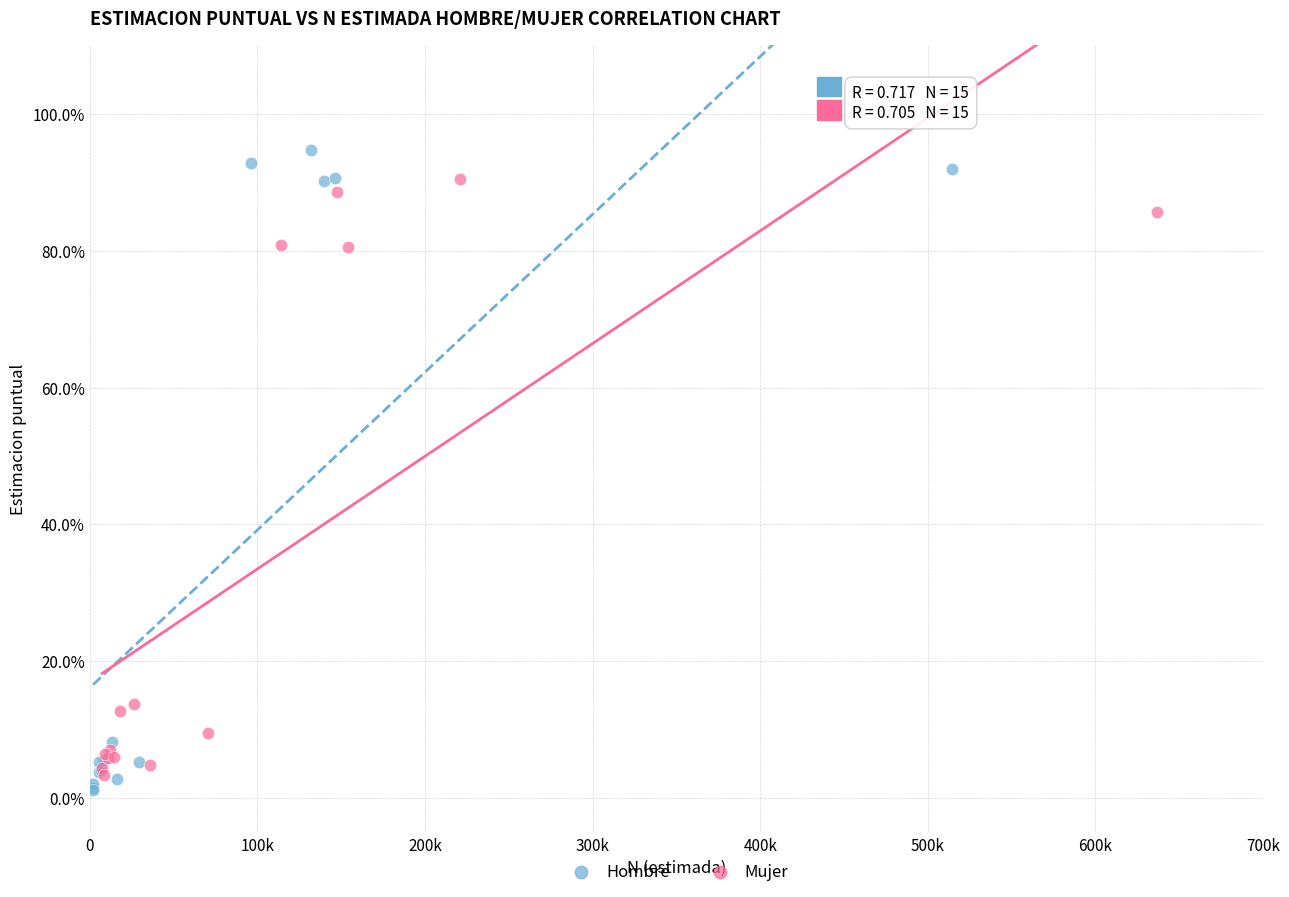

Which series has the widest spread of Y values?

Hombre